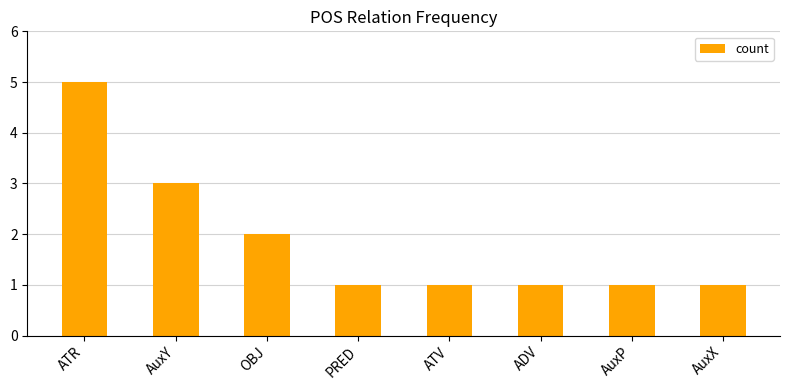

What position from the left is AuxP?

7